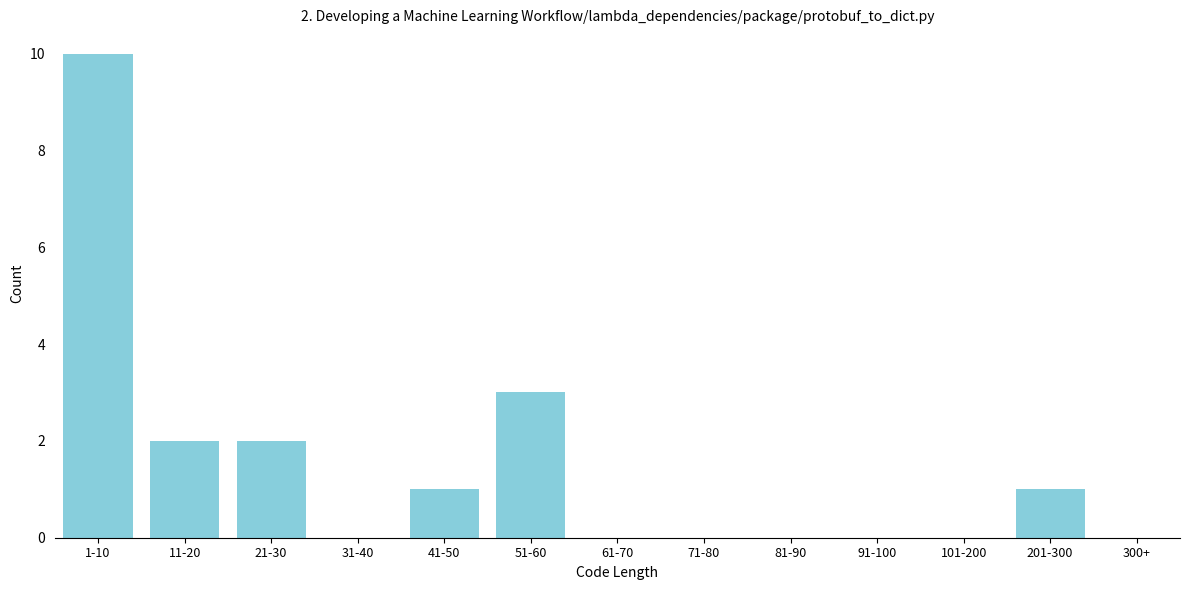

Reading left to right, extract all data points from this chart.

1-10=10	11-20=2	21-30=2	31-40=0	41-50=1	51-60=3	61-70=0	71-80=0	81-90=0	91-100=0	101-200=0	201-300=1	300+=0